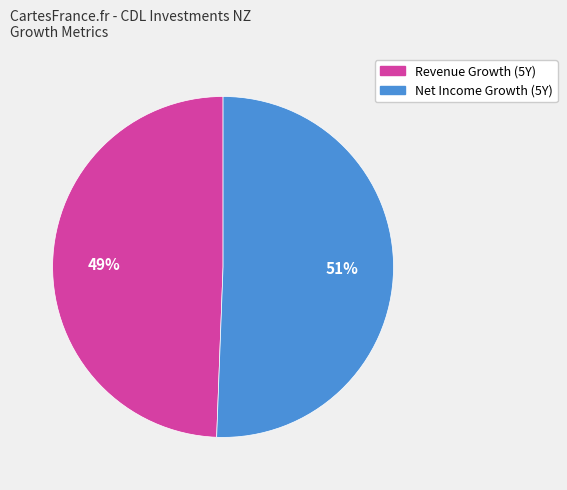

Is there any slice that represents more than half of the pie?

Yes